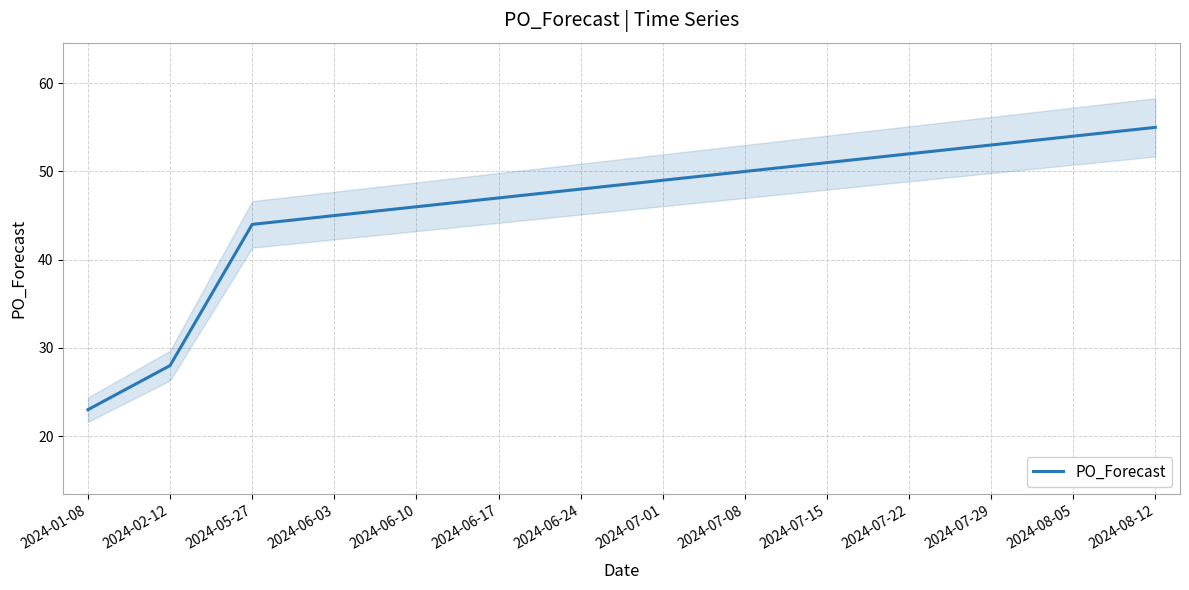

What is the difference between the second highest and minimum values?

31